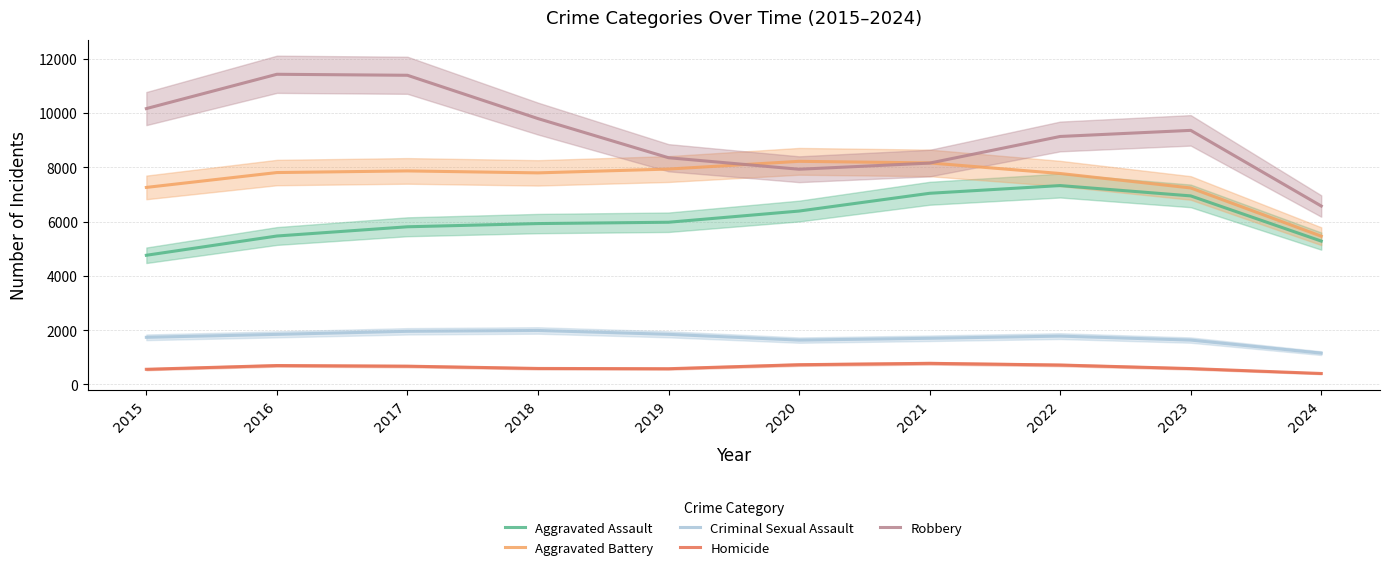

How many lines are shown in the chart?

5